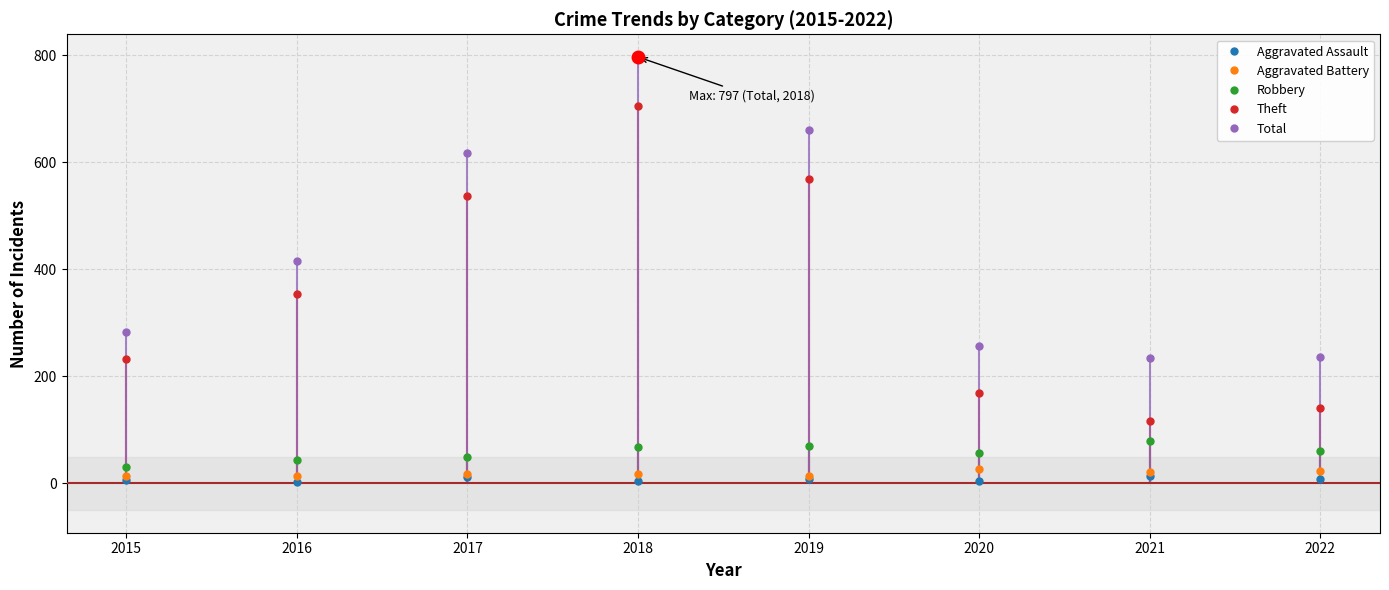

True or false: Aggravated Assault has more than 2 interior local peaks.

True